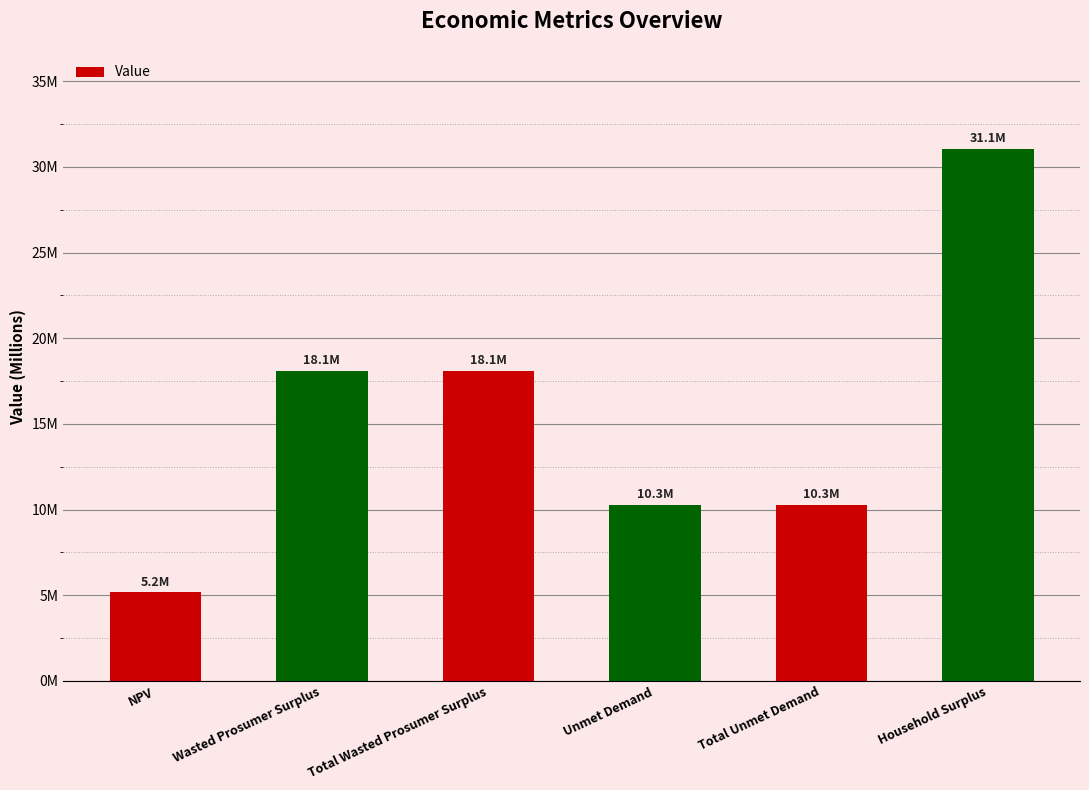

What is the sum of the values at Total Wasted Prosumer Surplus and NPV?

23265104.7